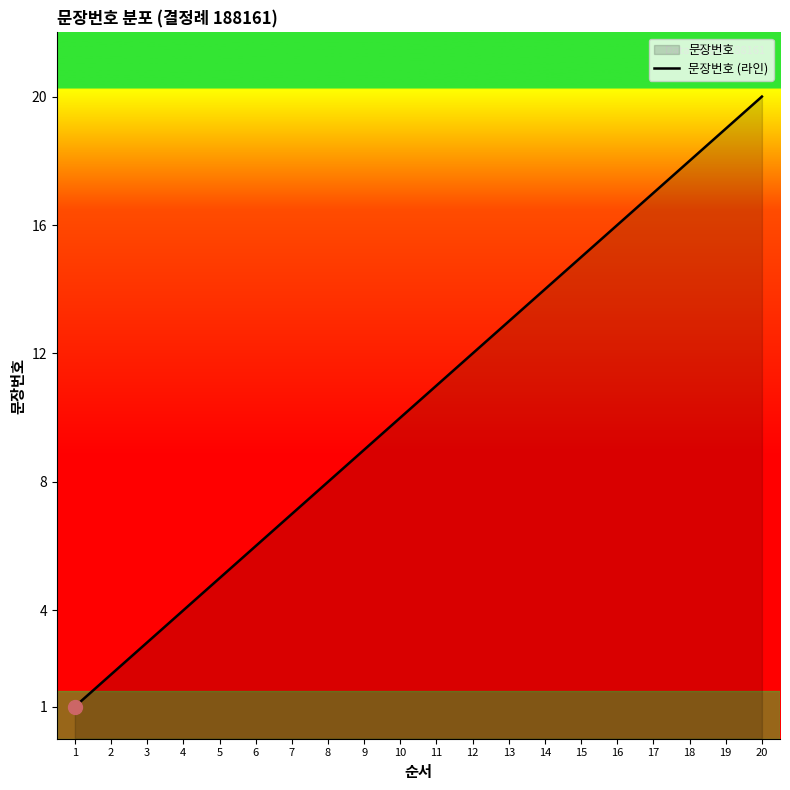

How many values exceed 11?

9